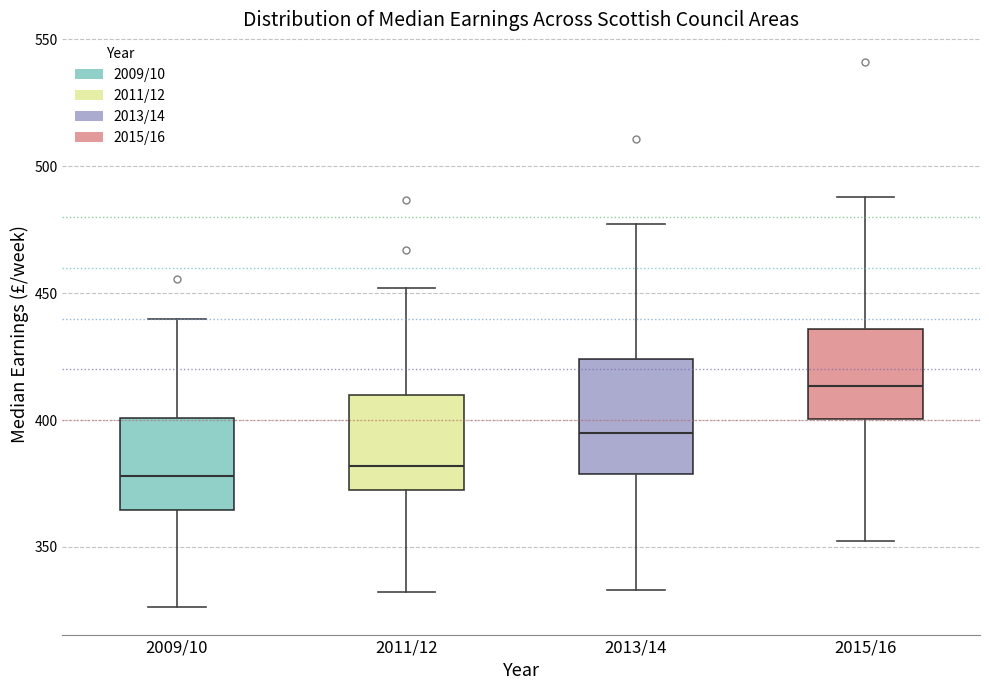

Reading left to right, transcribe this box plot: for each box, give where its median line is, the range the box spans, and where its two whiskers end, as read against the y-axis. The values are not printed on the chart, so give them approximately, as read against the axis.

2009/10: median 380, box 365 to 400, whiskers 325 to 440
2011/12: median 380, box 375 to 410, whiskers 330 to 450
2013/14: median 395, box 380 to 425, whiskers 335 to 475
2015/16: median 415, box 400 to 435, whiskers 350 to 490